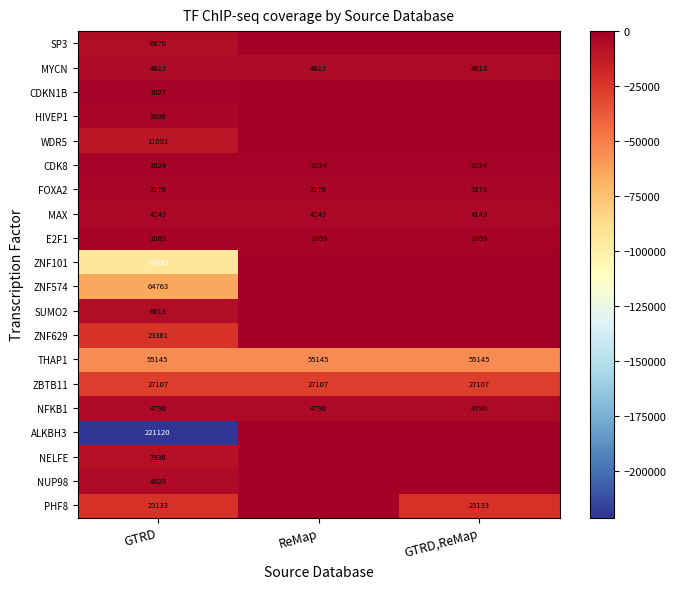

Read the ZBTB11 value at GTRD.

27107